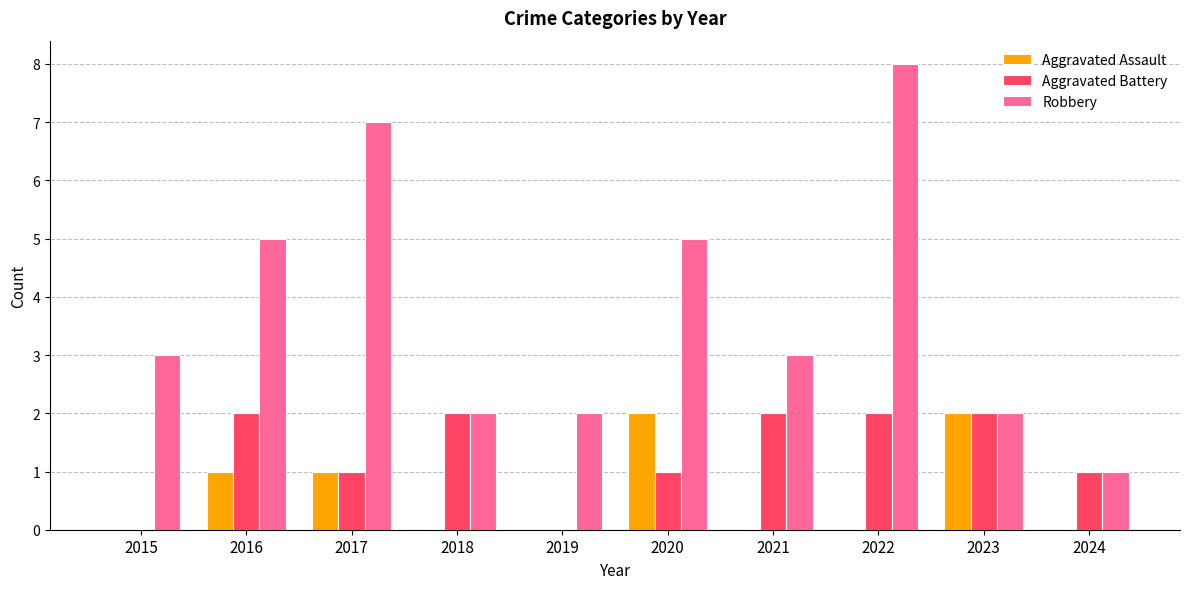

What is the sum of all Aggravated Battery values?

13